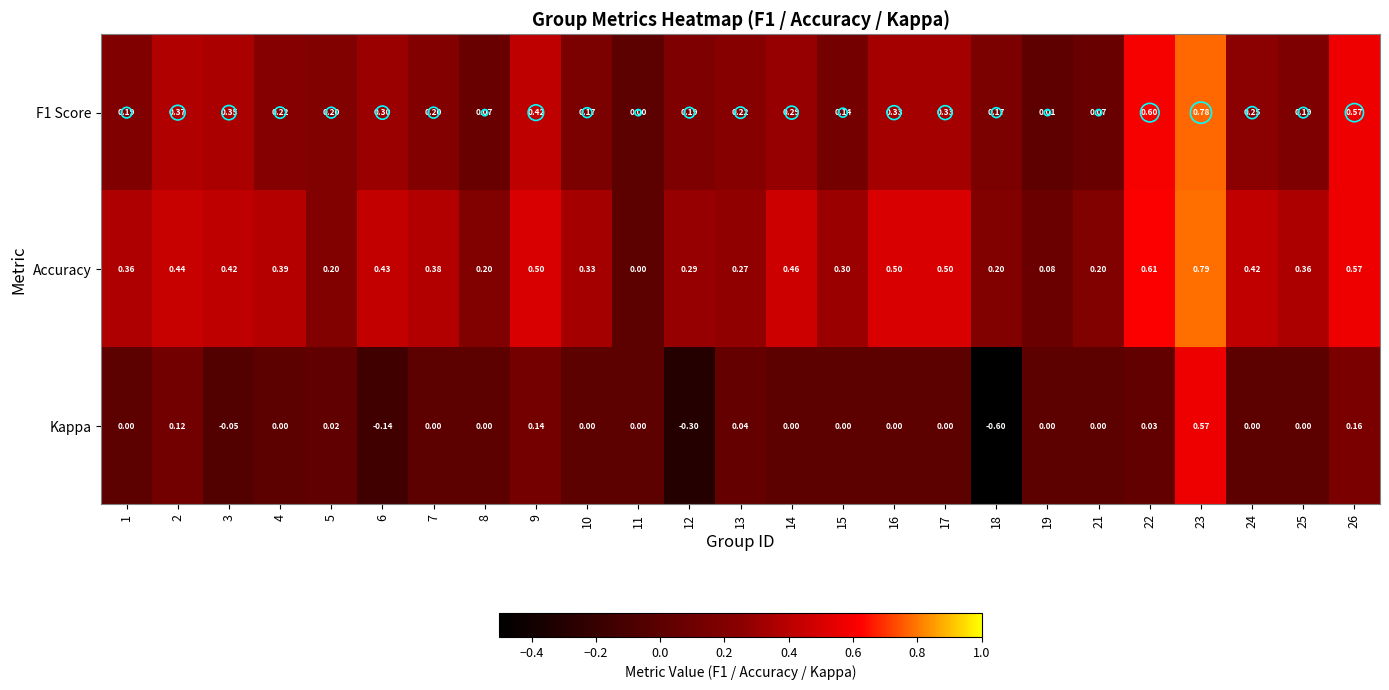

Which series has the largest total across all categories?

Accuracy